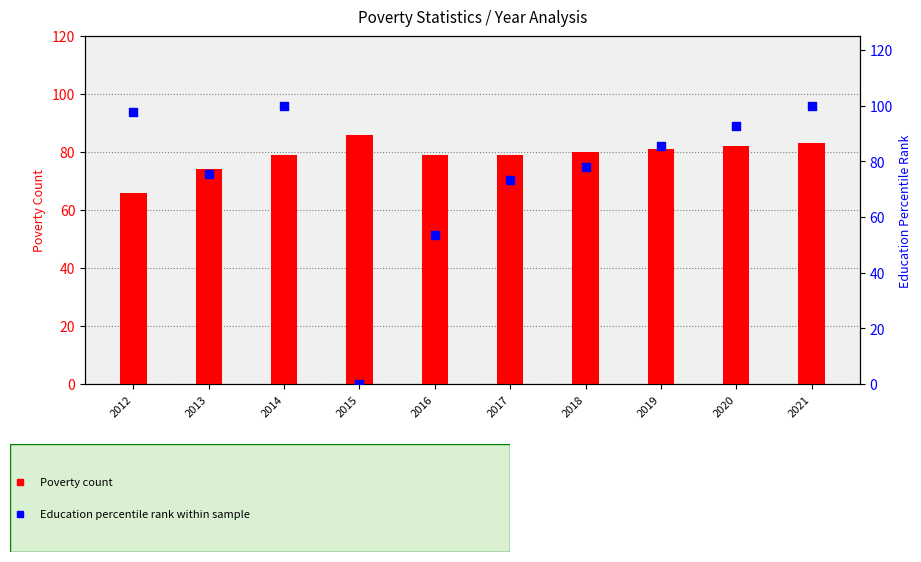

Which series reaches the maximum Y coordinate?

Education (normalized)